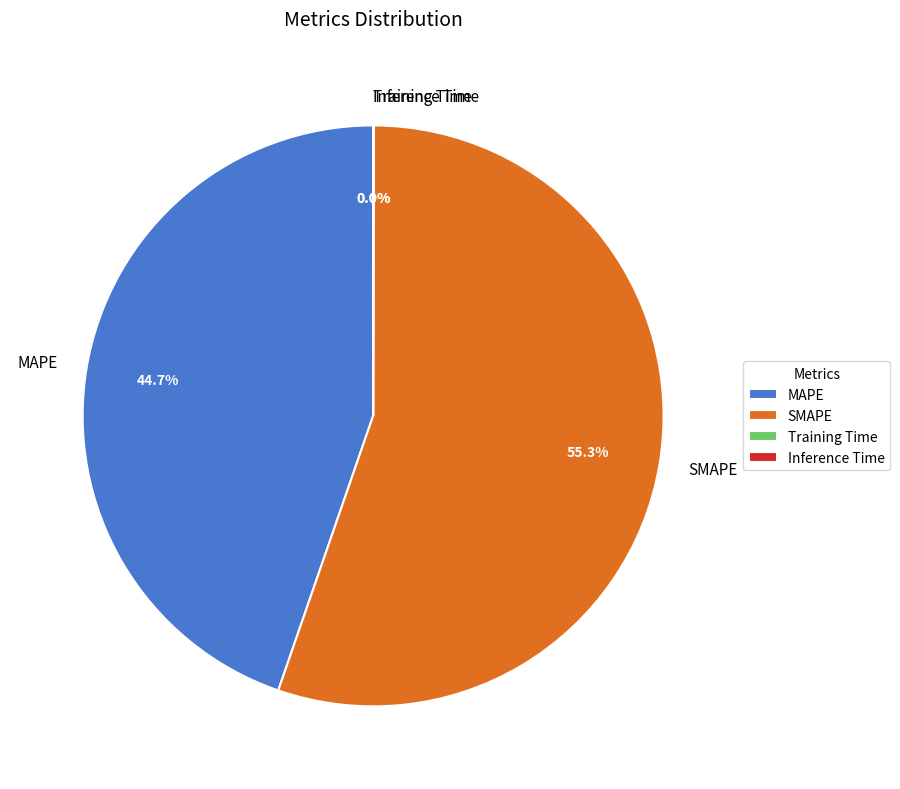

Which slice is the largest?

SMAPE